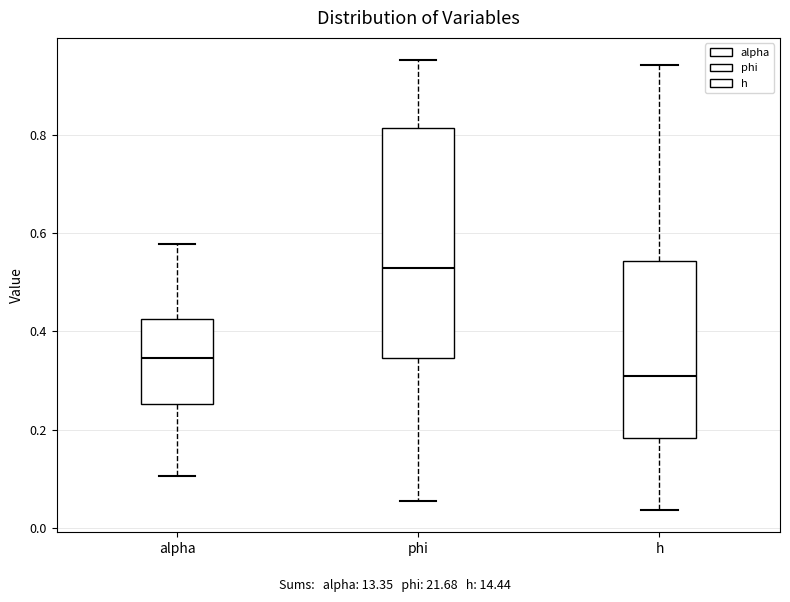

Where does the median line of the box for phi sit on the y-axis? The values are not printed on the chart, so give them approximately, as read against the axis.

0.52